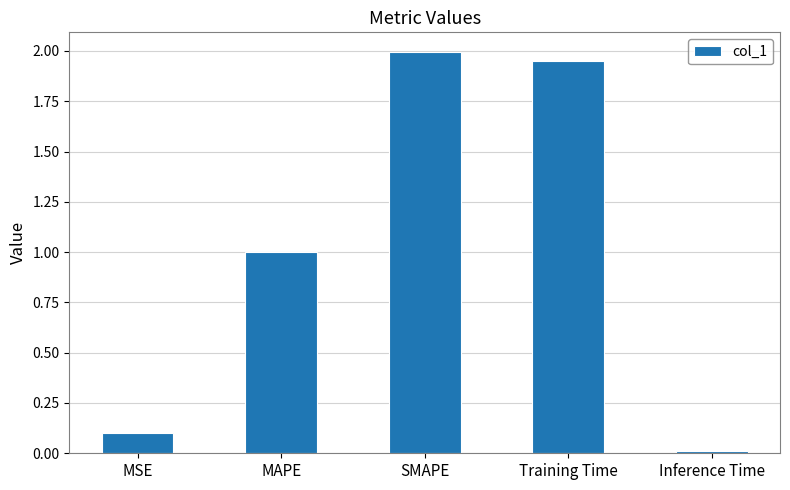

What is the label of the 2nd bar from the right?

Training Time